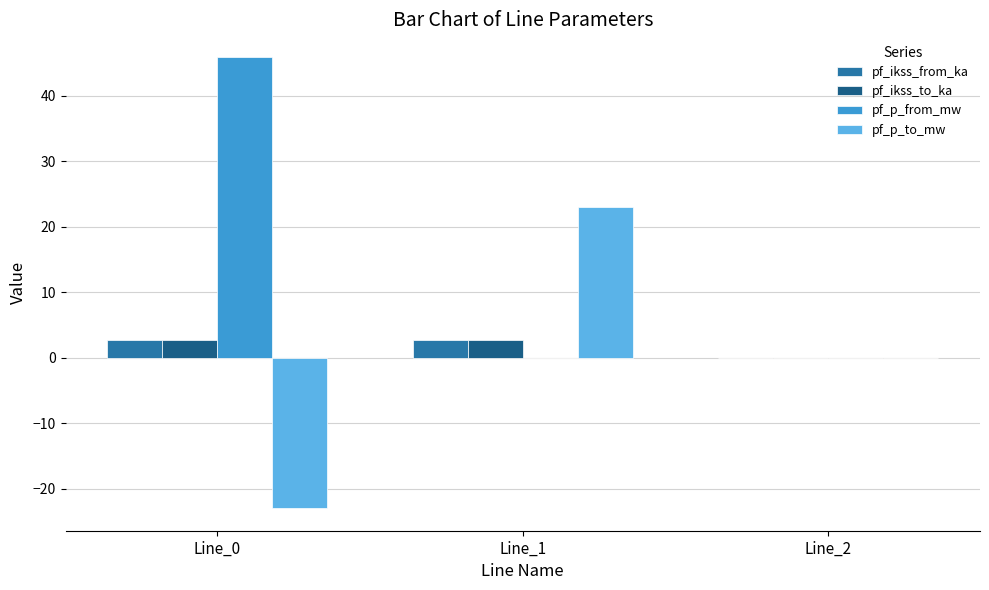

Is it true that pf_ikss_from_ka equals 2.8 at Line_0?

True